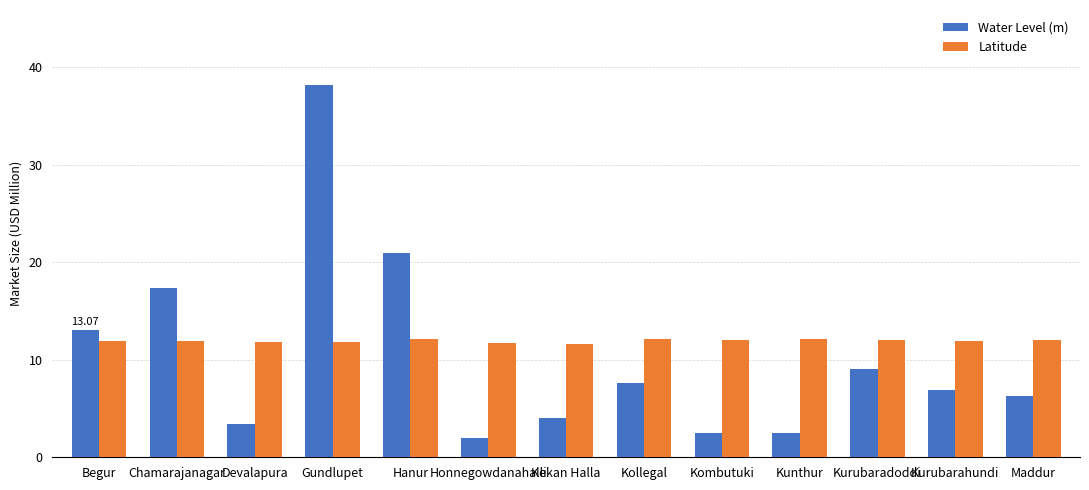

What are all the series names shown in the legend?

Water Level (m), Latitude